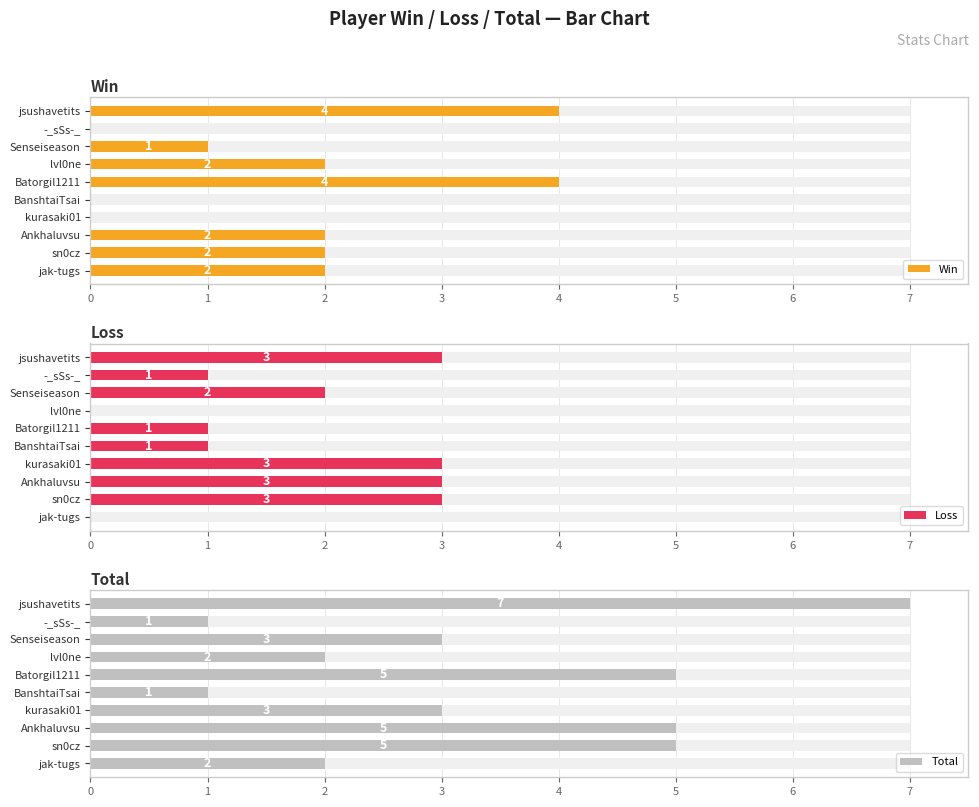

How many data points in Total are less than 3?

4